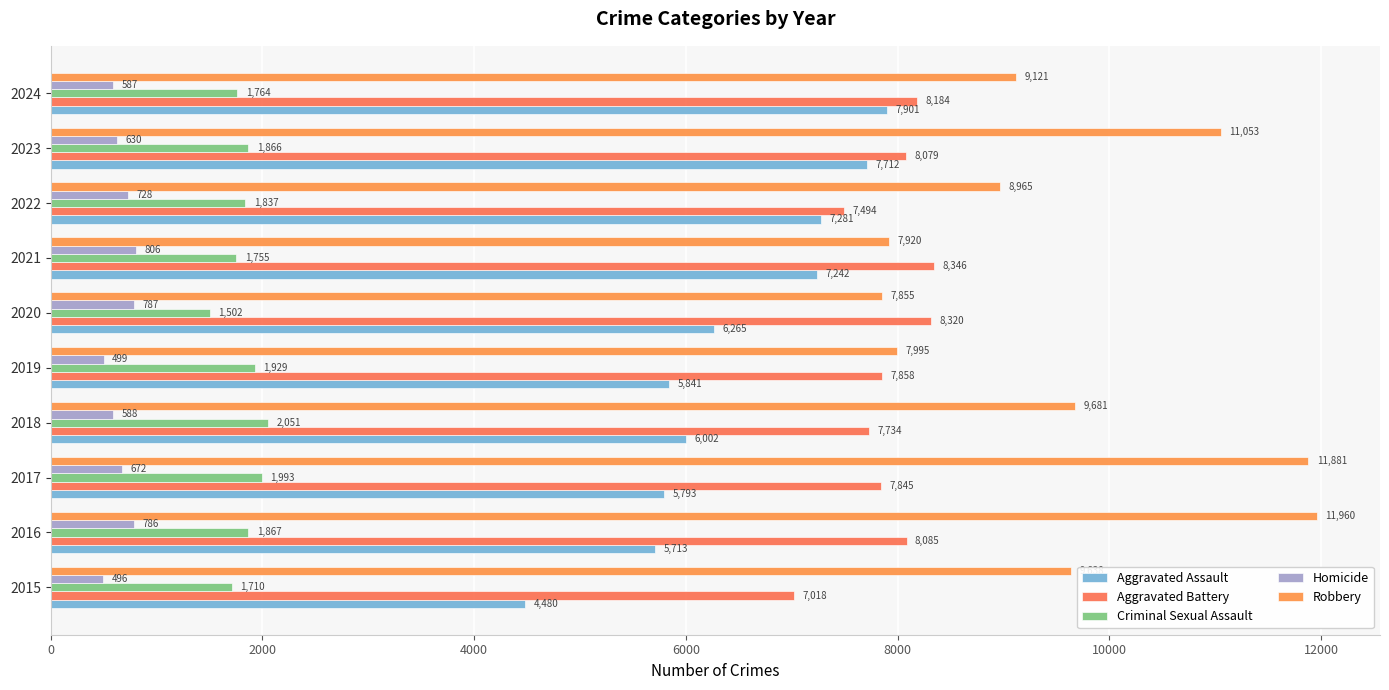

What is the value of the Criminal Sexual Assault bar at the 10th from the left?

1764